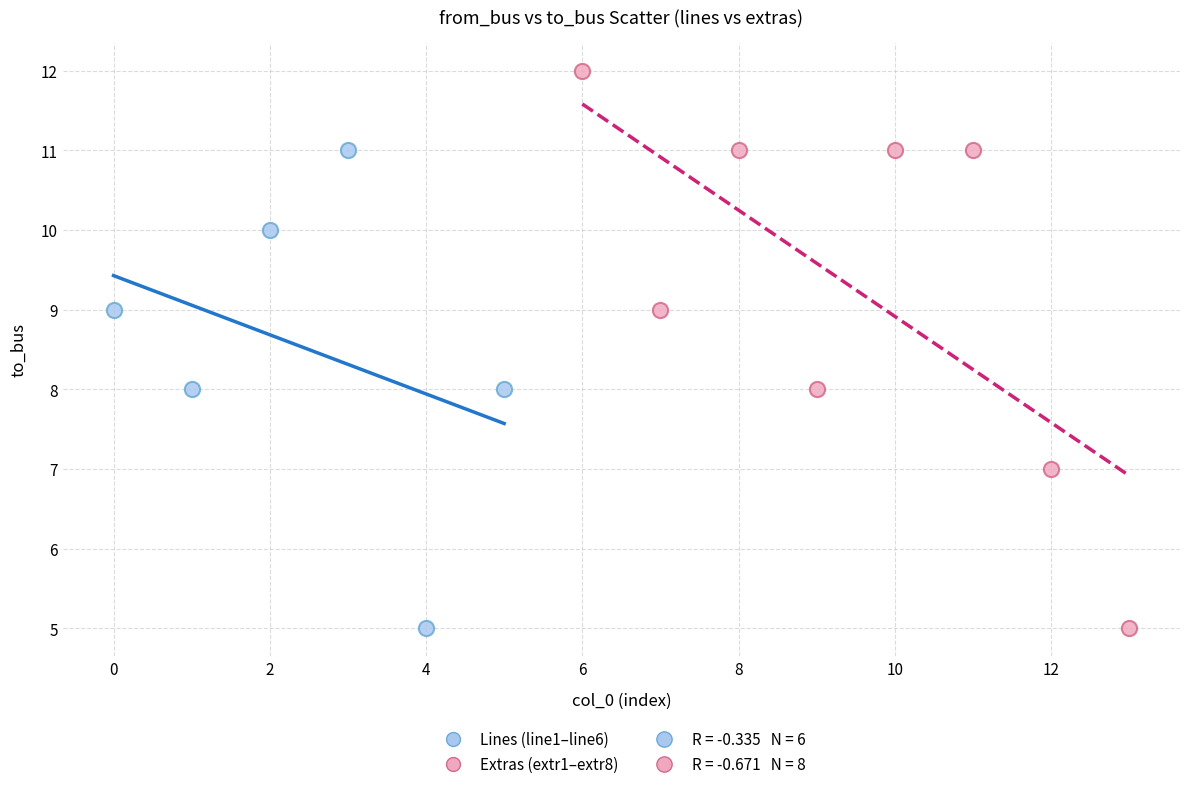

Which series has the widest spread of Y values?

Extras (extr1–extr8)